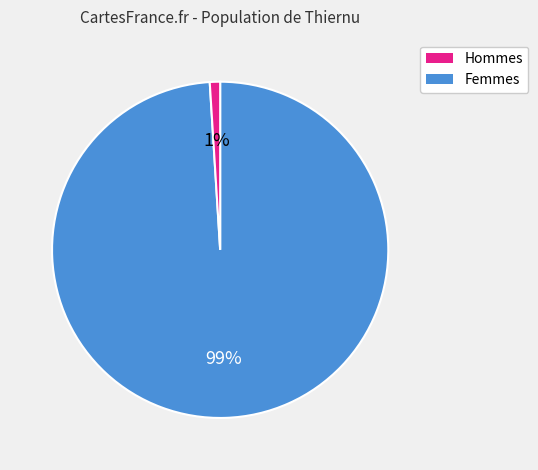

To the nearest percent, what is the average slice percentage?

50%